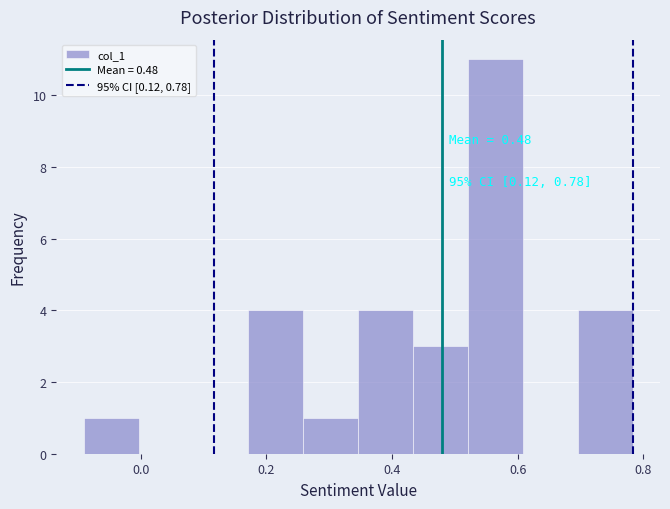

Over which range of the x-axis is the bar tallest?

0.52 to 0.60